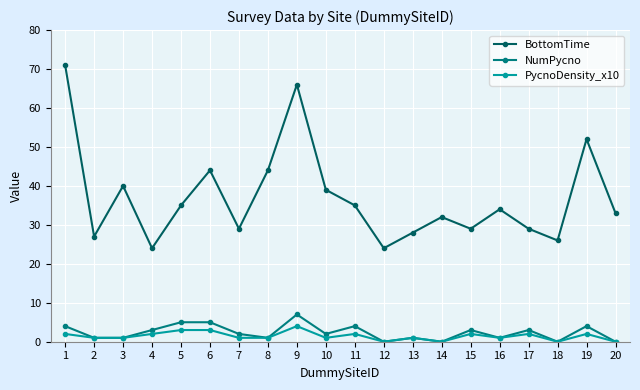

How many interior local peaks does the BottomTime series have?

6